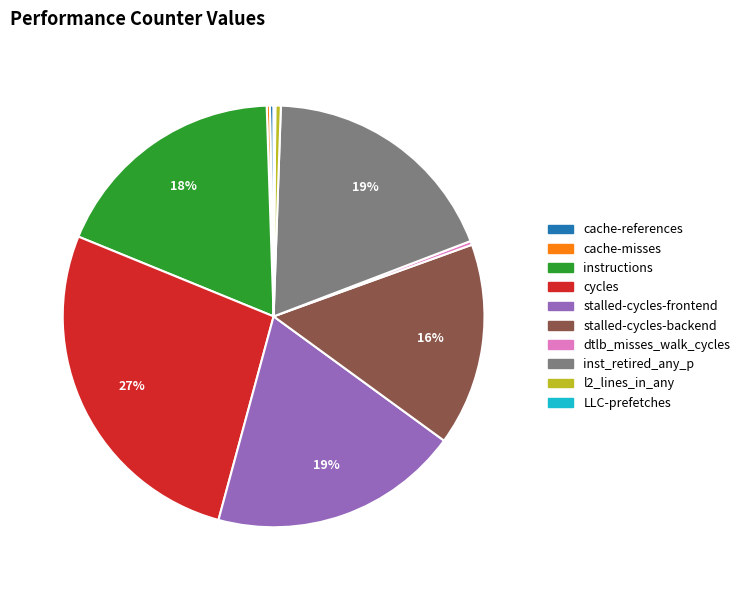

Approximately how many times larger is the value at stalled-cycles-backend compared to stalled-cycles-frontend?

0.8